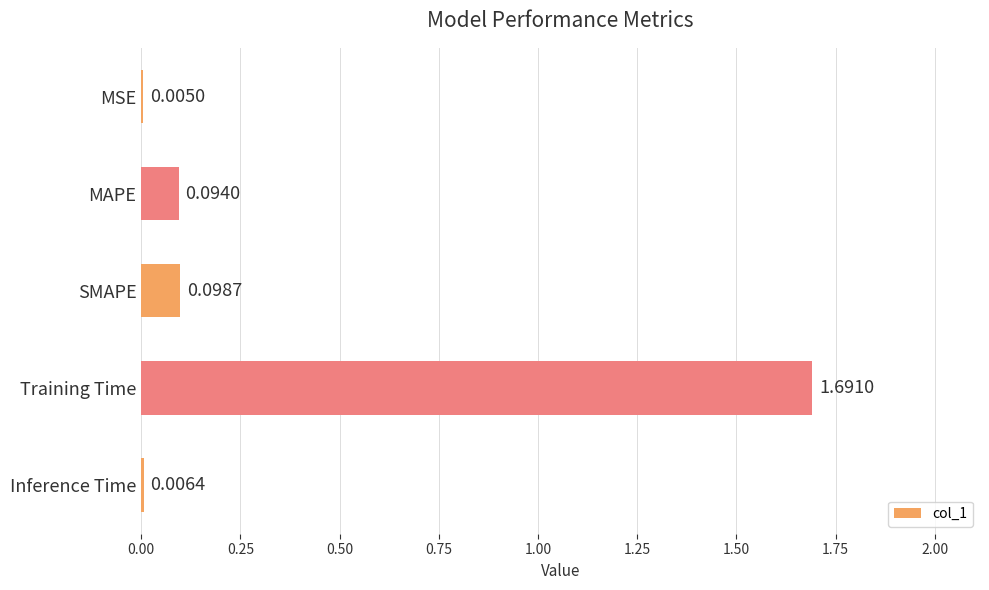

Between MSE and Inference Time, which is larger?

Inference Time